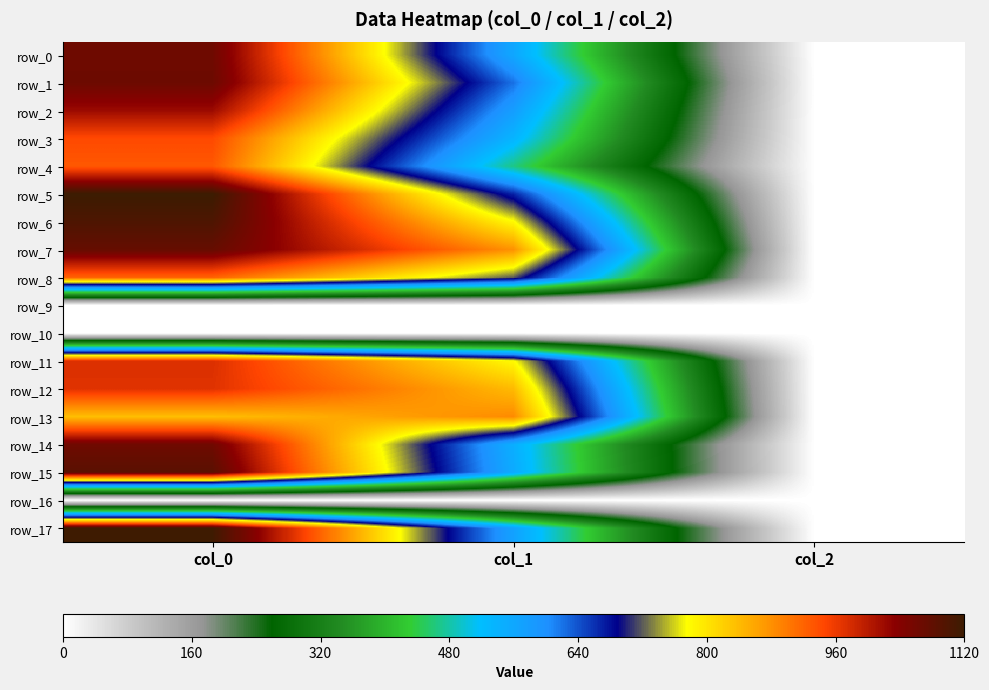

Is it true that row_2 equals 1020.0 at col_0?

True